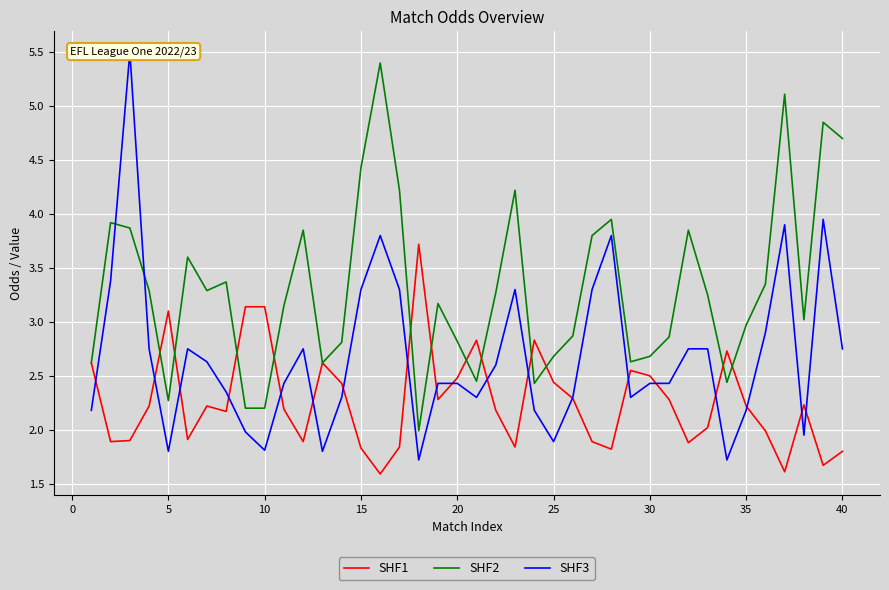

How many data points in SHF2 are less than 3?

17